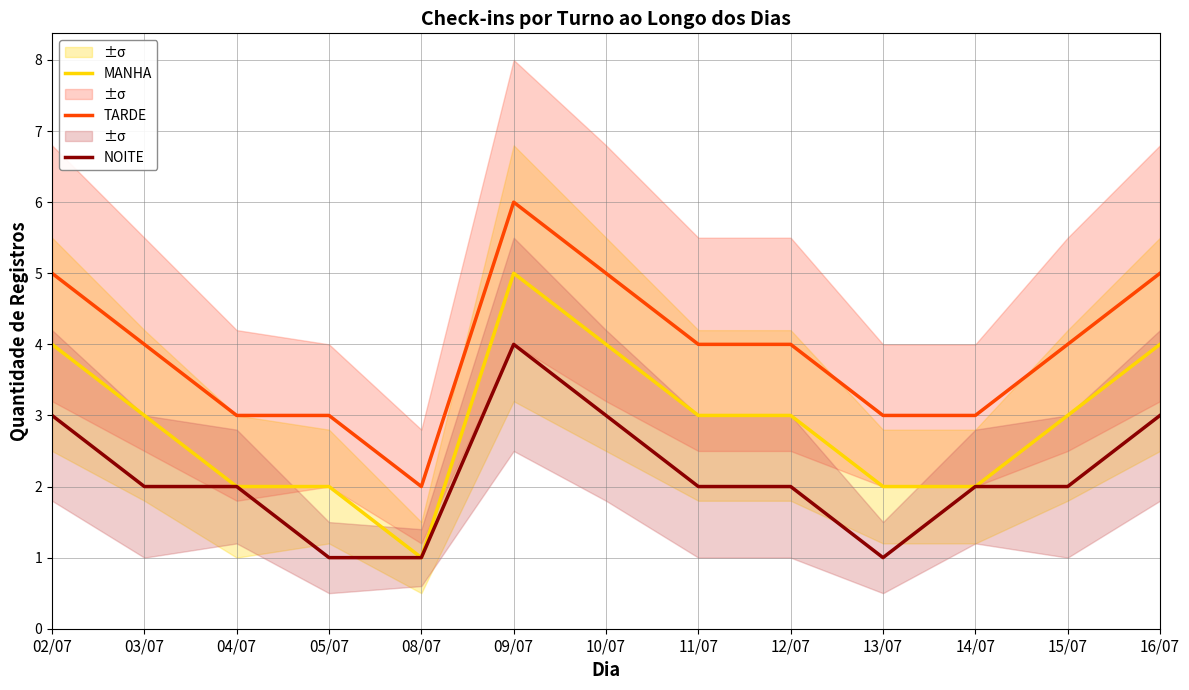

What is the value of the TARDE point at the 5th from the left?

2